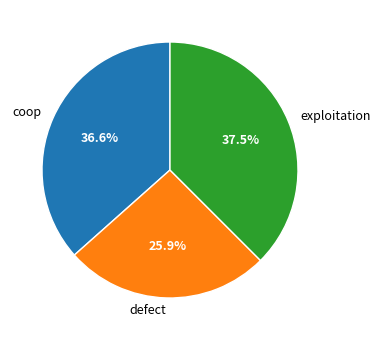

Does coop represent more than half of the total?

No